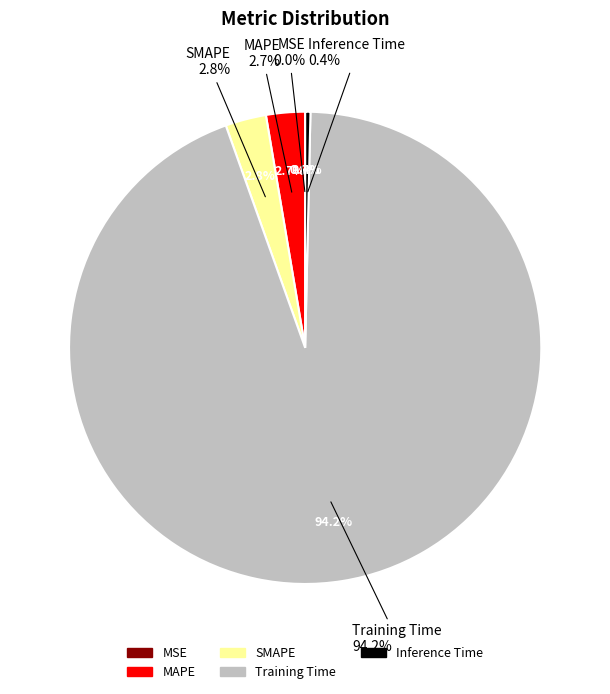

To the nearest percent, what percentage of the pie is SMAPE?

3%